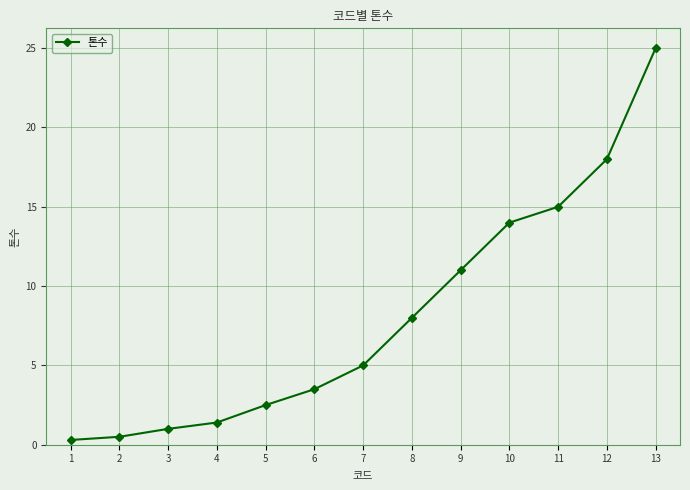

The value at 4 is 1.4. True or false?

True